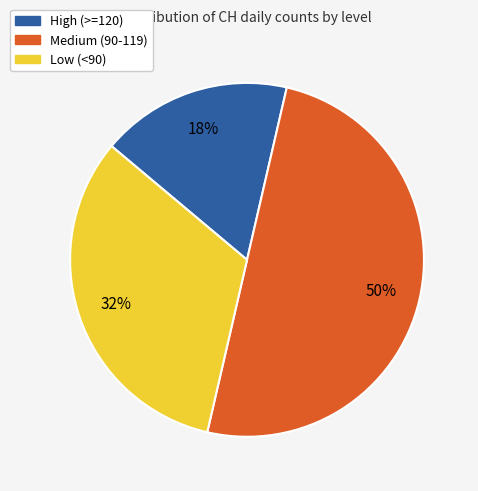

To the nearest percent, what is the difference between the largest and smallest slice percentages?

32%